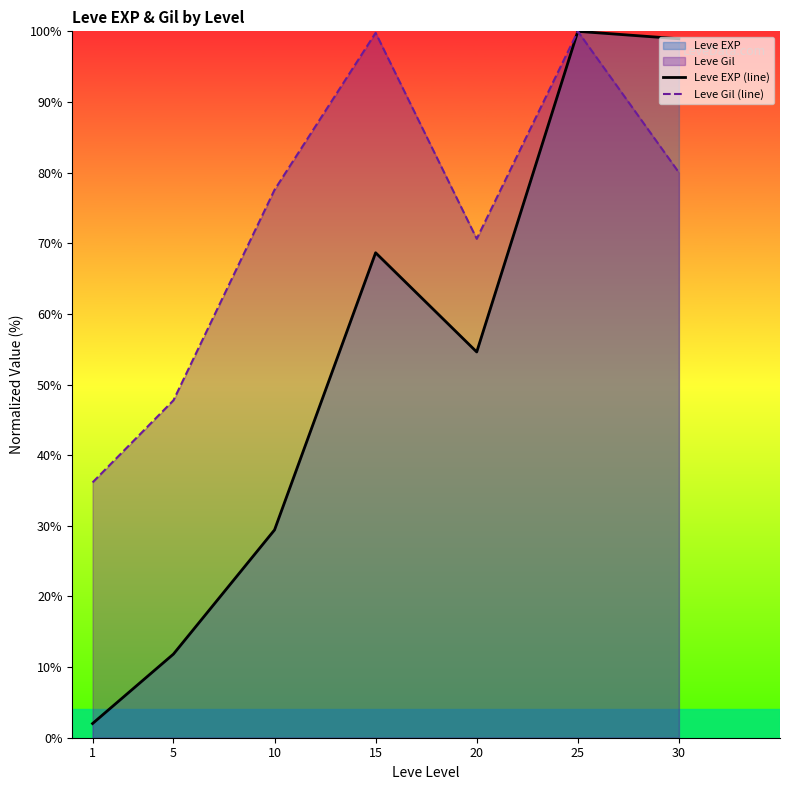

Which has a higher value, 10 or 15?

15